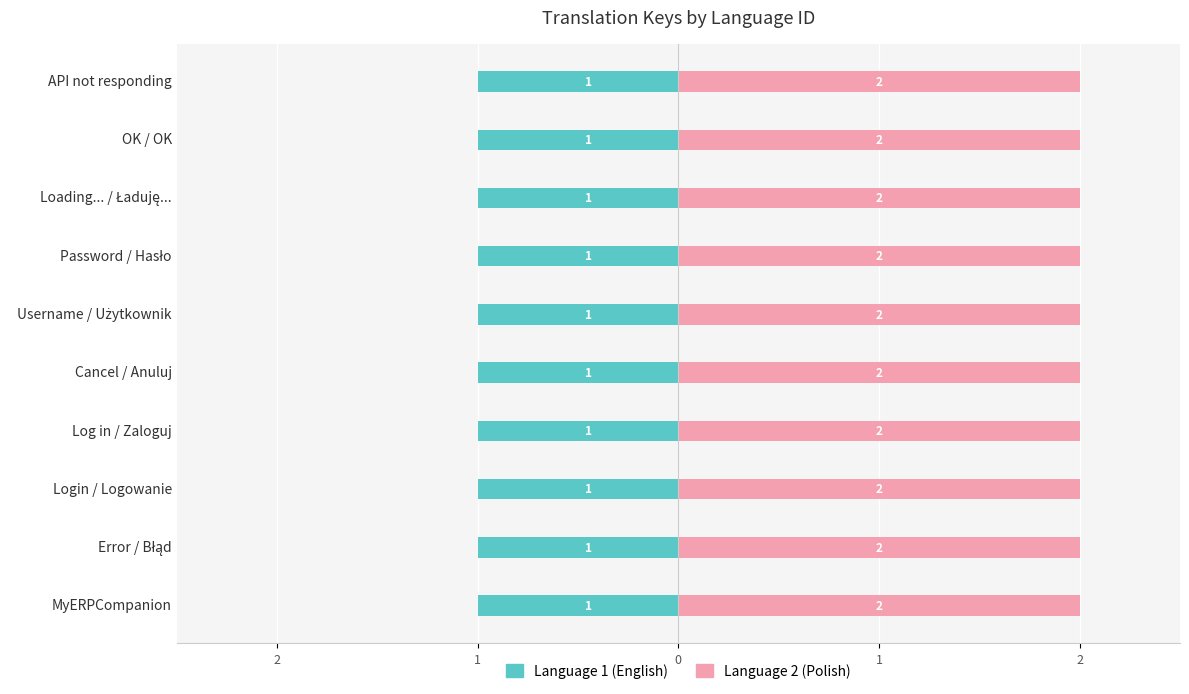

Which category has the lowest value in the Language 1 (English) series?

myerpcompanion